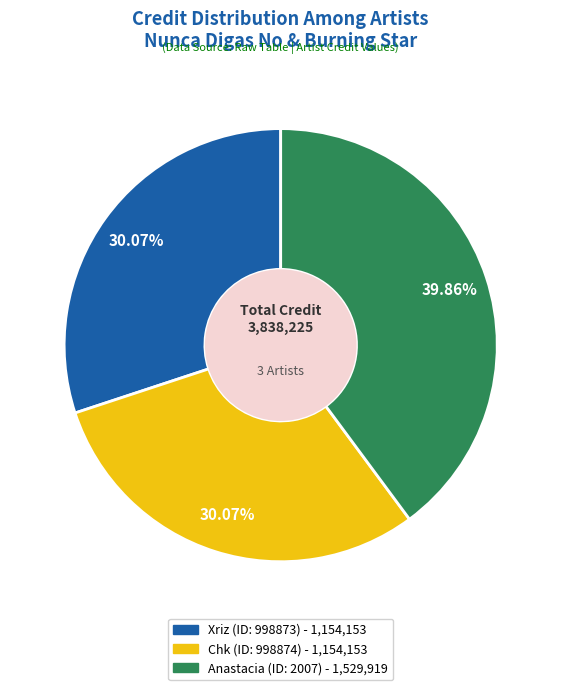

Is there a majority slice in this chart?

No